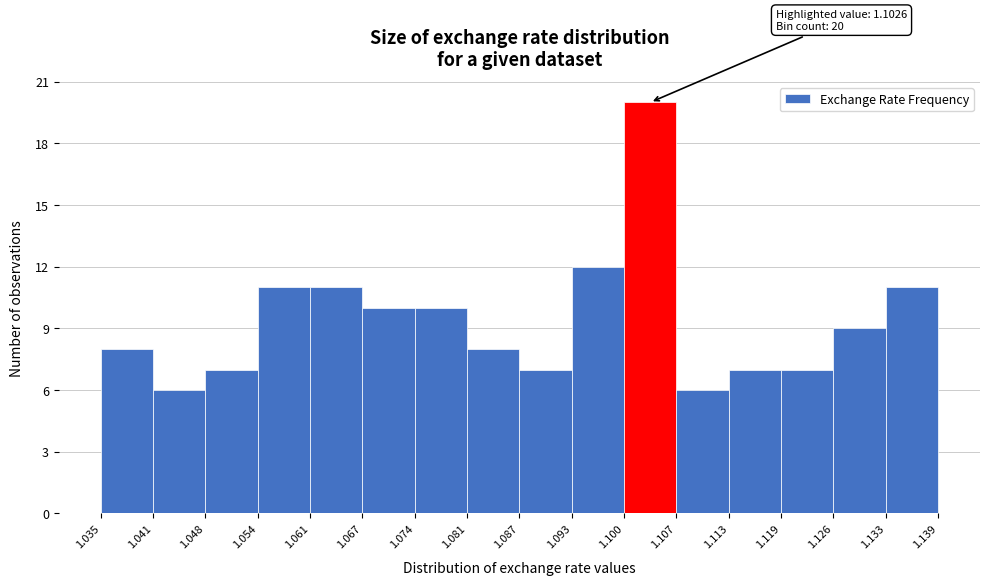

Over which range of the x-axis is the bar tallest?

1.100 to 1.107